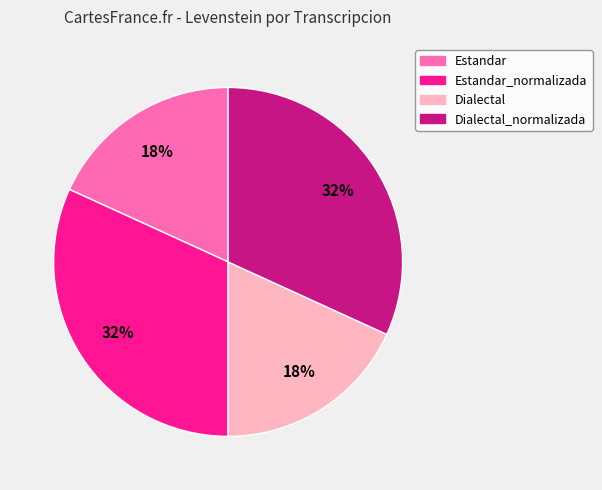

To the nearest percent, what is the combined percentage of Dialectal and Estandar?

36%